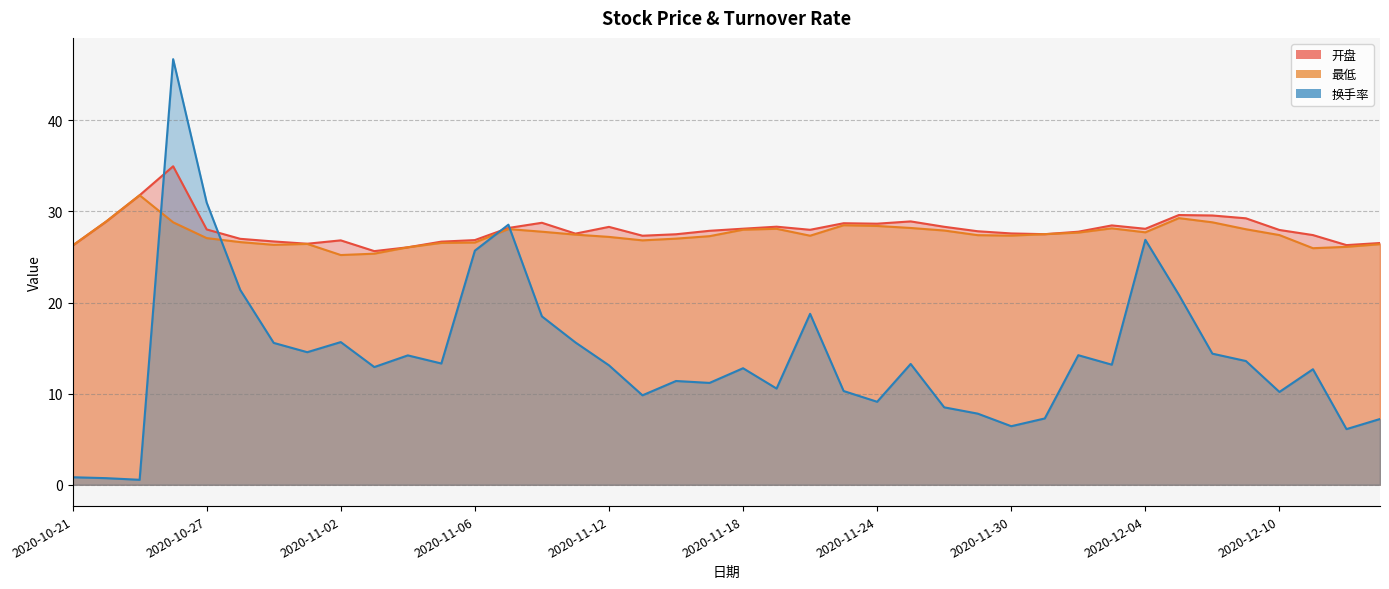

Which series ends up on top after the final intersection of 最低 and 换手率?

最低